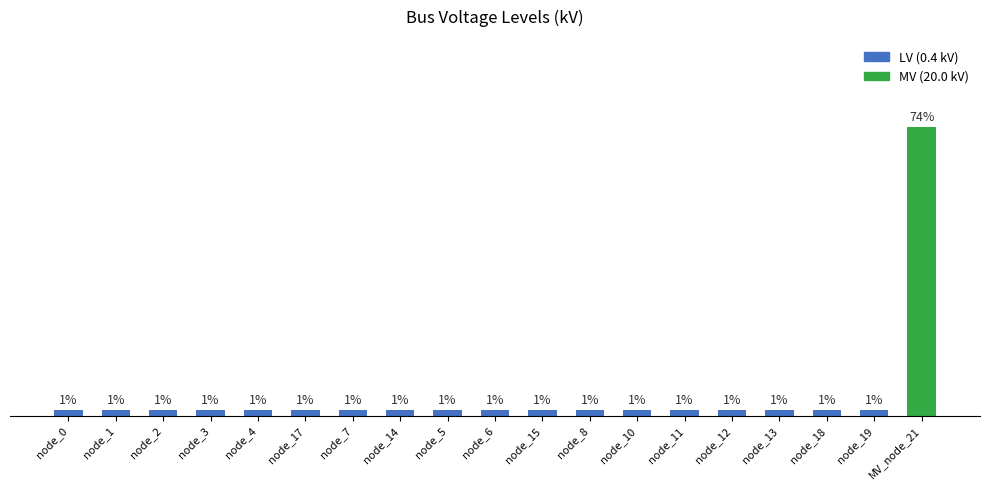

List the labels in order of value, smallest first.

node_0, node_1, node_2, node_3, node_4, node_17, node_7, node_14, node_5, node_6, node_15, node_8, node_10, node_11, node_12, node_13, node_18, node_19, MV_node_21